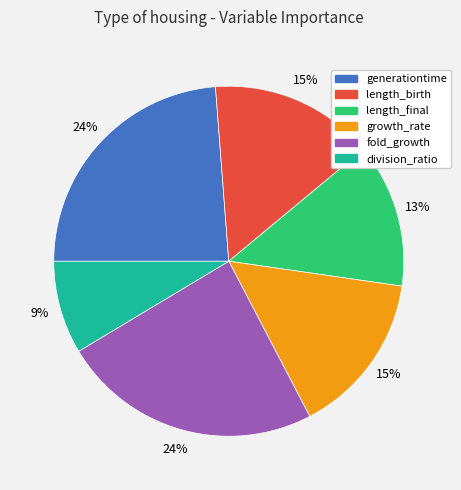

To the nearest percent, what is the difference between the generationtime and growth_rate slice percentages?

9%